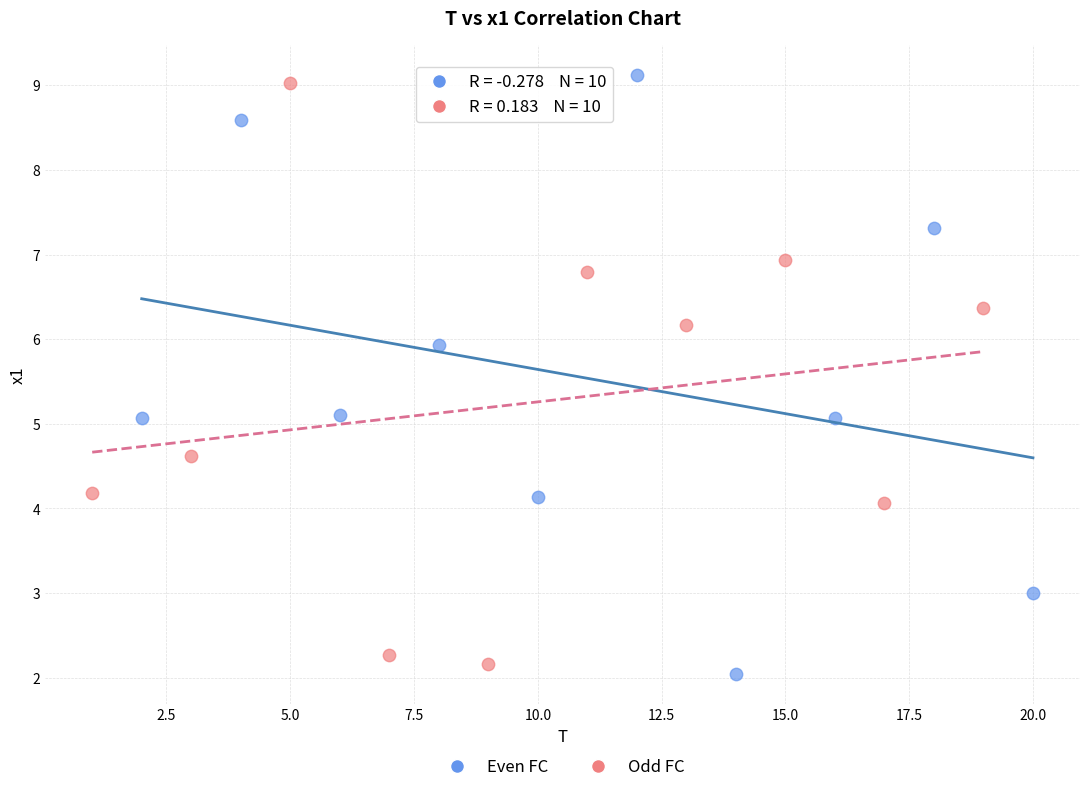

What are all the series names shown in the legend?

Even FC, Odd FC